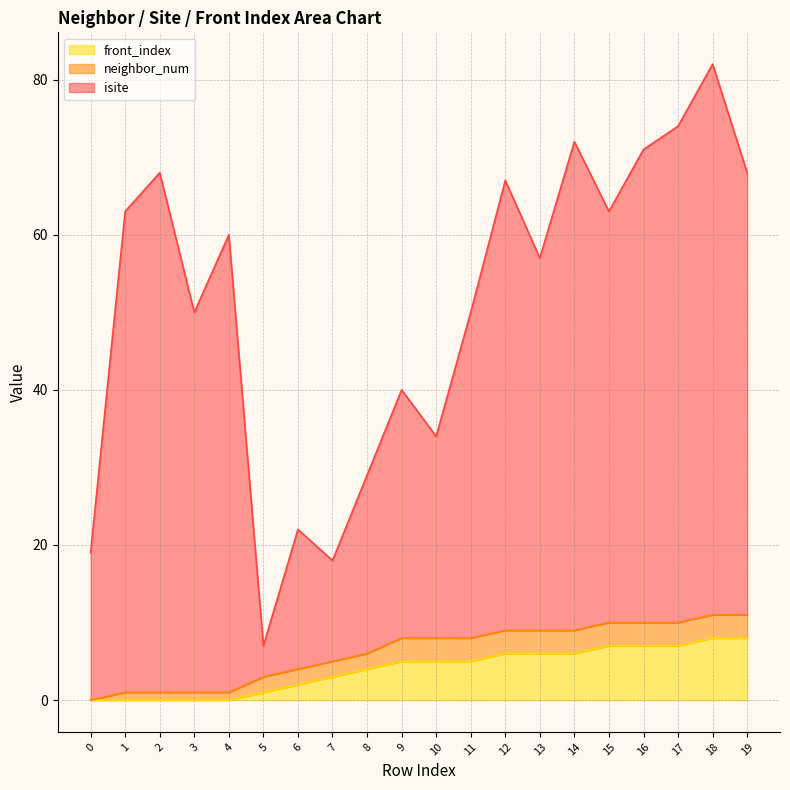

True or false: front_index and isite cross at least once.

False